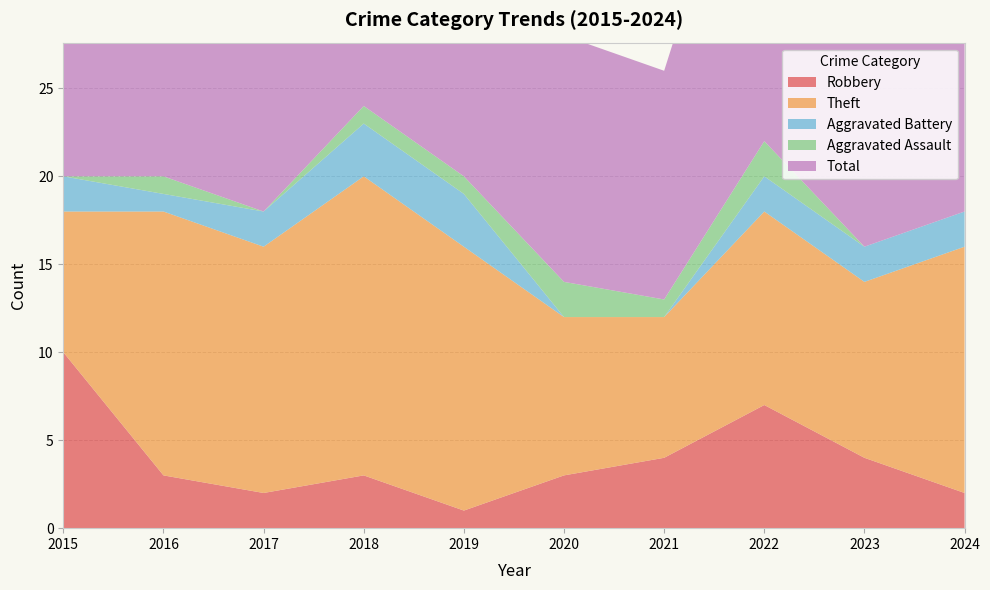

Where is the first local minimum for Aggravated Battery?

2016